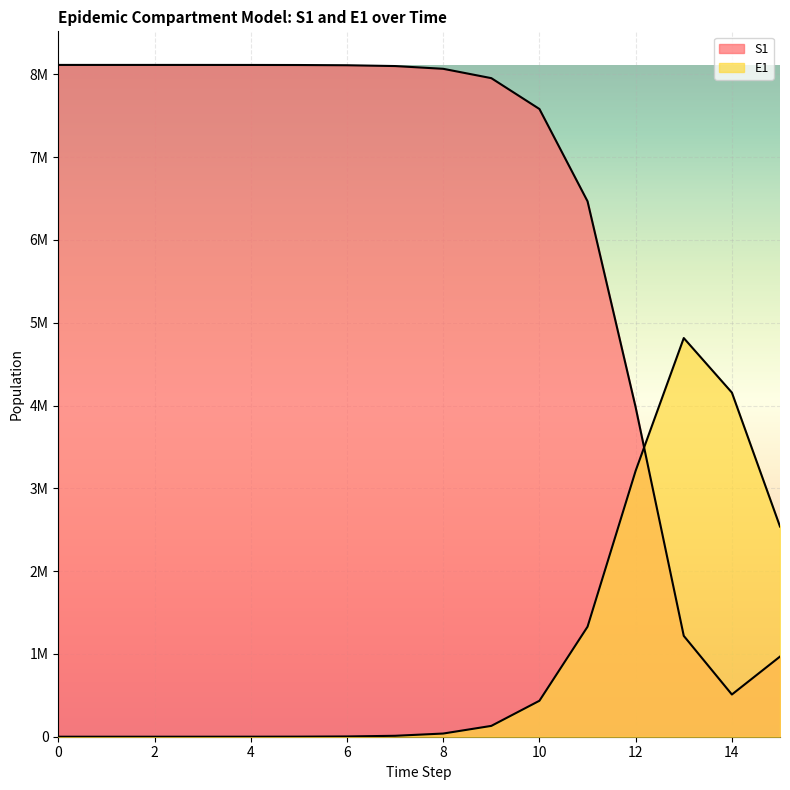

What is the maximum value shown in the chart?

8114268.8